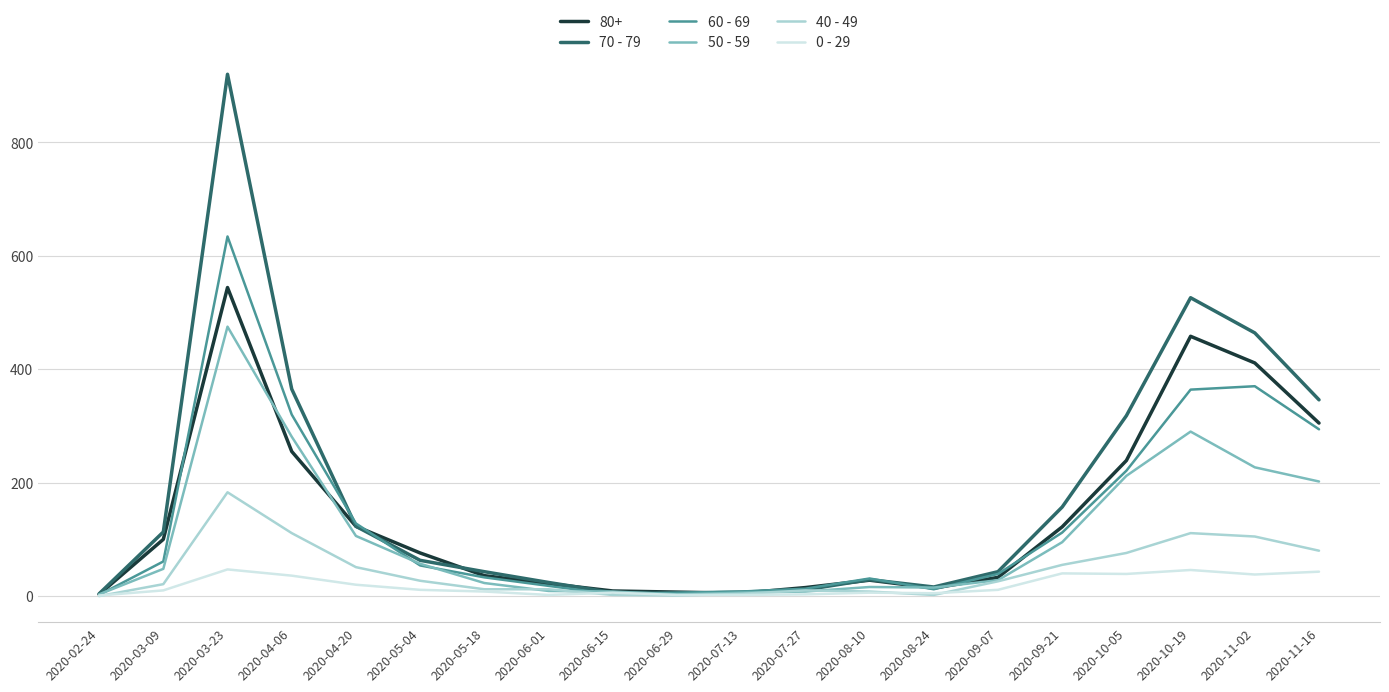

At how many categories does at least one series exceed 148?

7